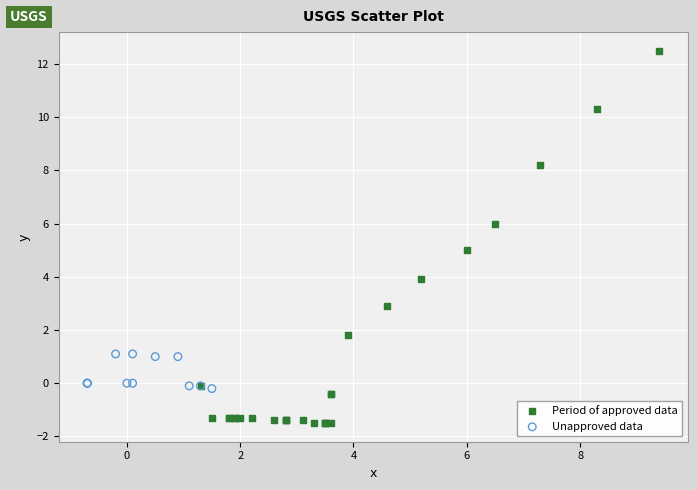

Which series has the largest Y range (max minus min)?

Period of approved data